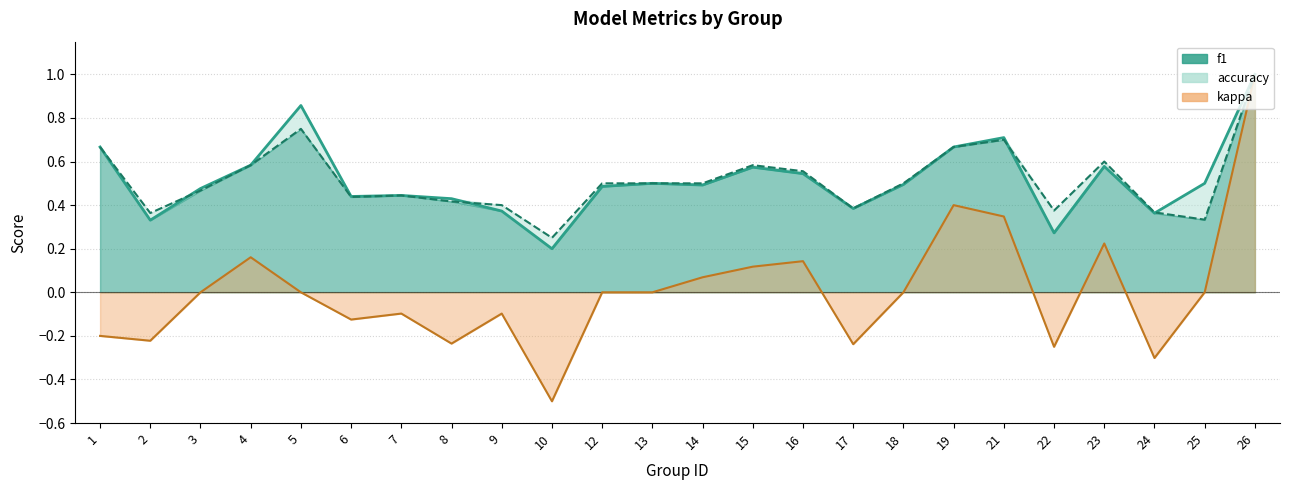

Read the f1 value at 19.

0.7